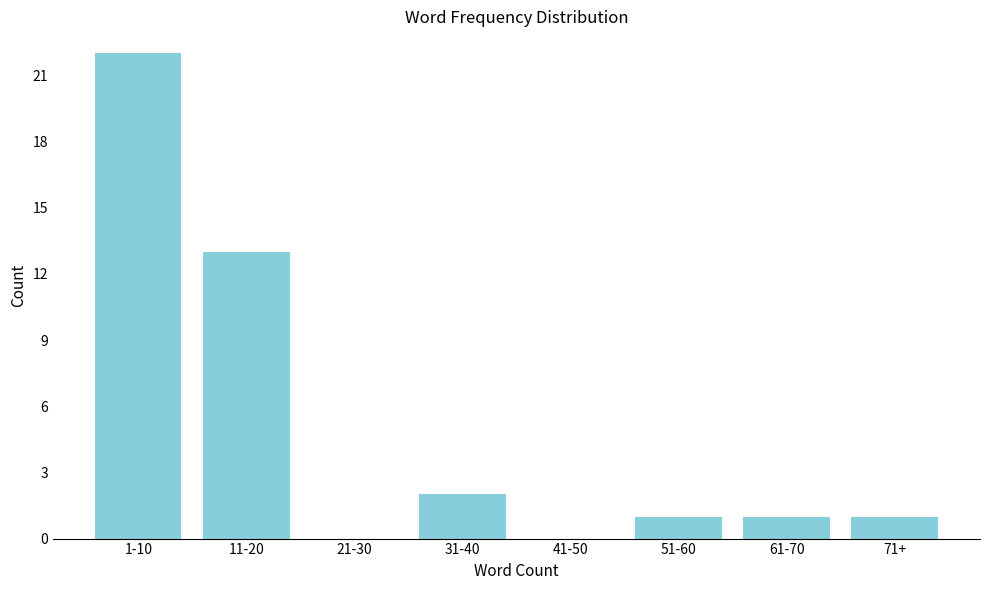

Reading left to right, extract all data points from this chart.

1-10=22	11-20=13	21-30=0	31-40=2	41-50=0	51-60=1	61-70=1	71+=1